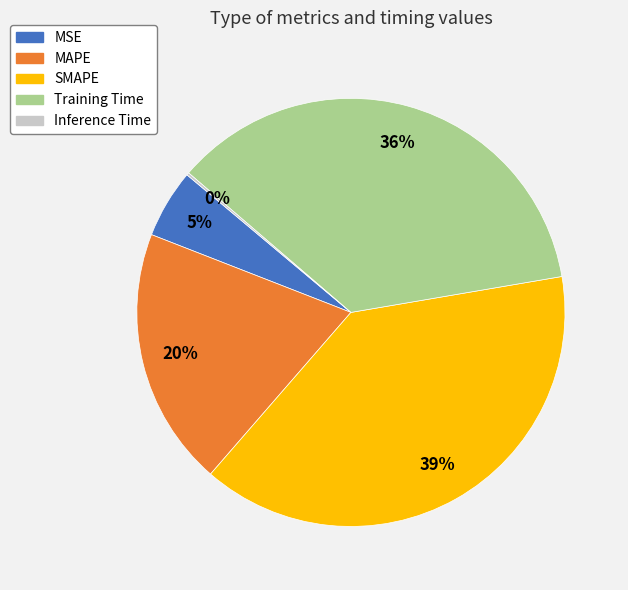

Is it true that Training Time is 49% of the pie?

False